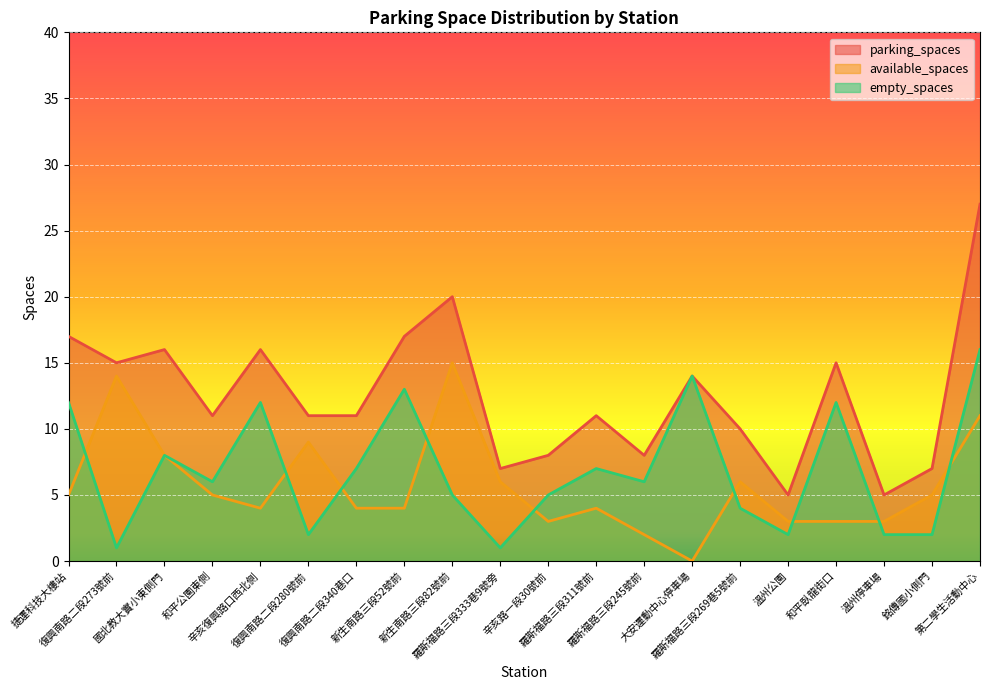

Between 羅斯福路三段333巷9號旁 and 復興南路二段273號前, which is larger?

復興南路二段273號前